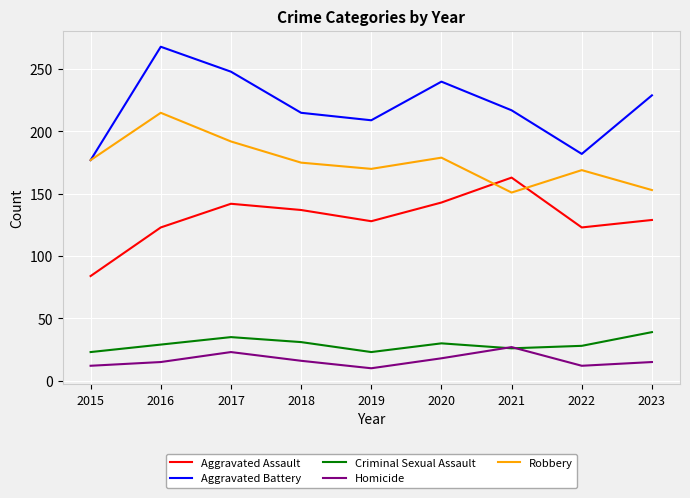

At 2017, list the series in order from largest to smallest.

Aggravated Battery, Robbery, Aggravated Assault, Criminal Sexual Assault, Homicide